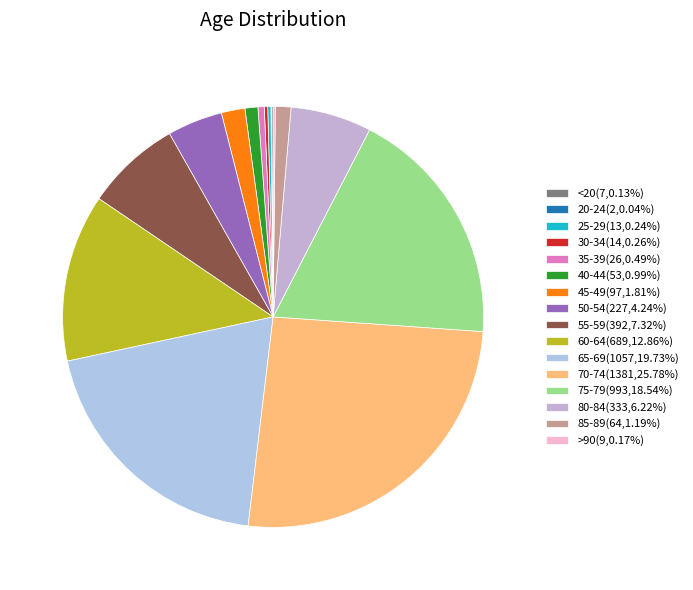

Is 35-39 the majority of the pie?

No